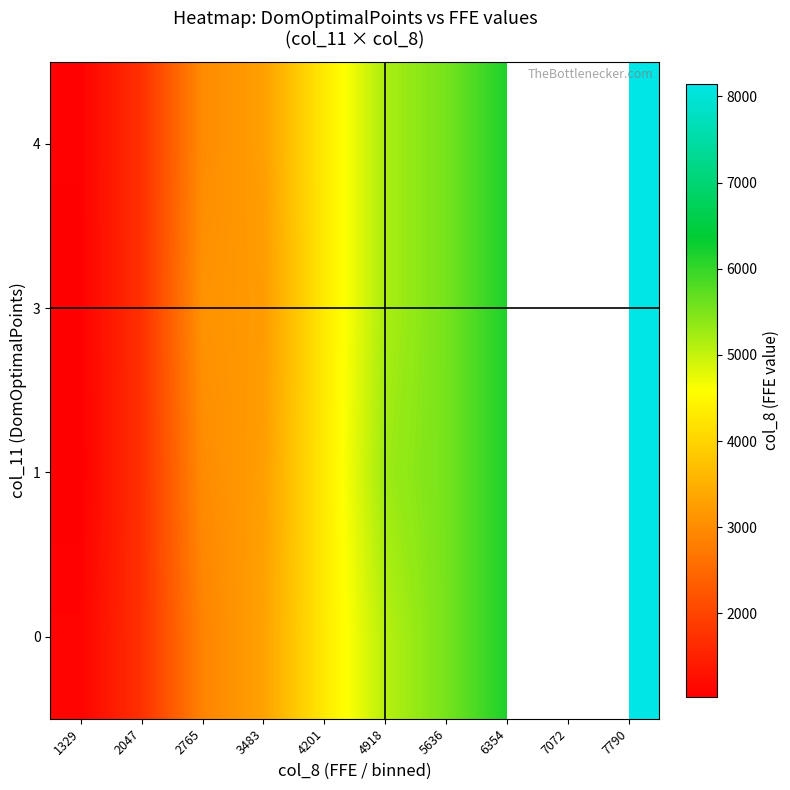

The row_3 series shows 10216.2 at 6354. True or false?

False